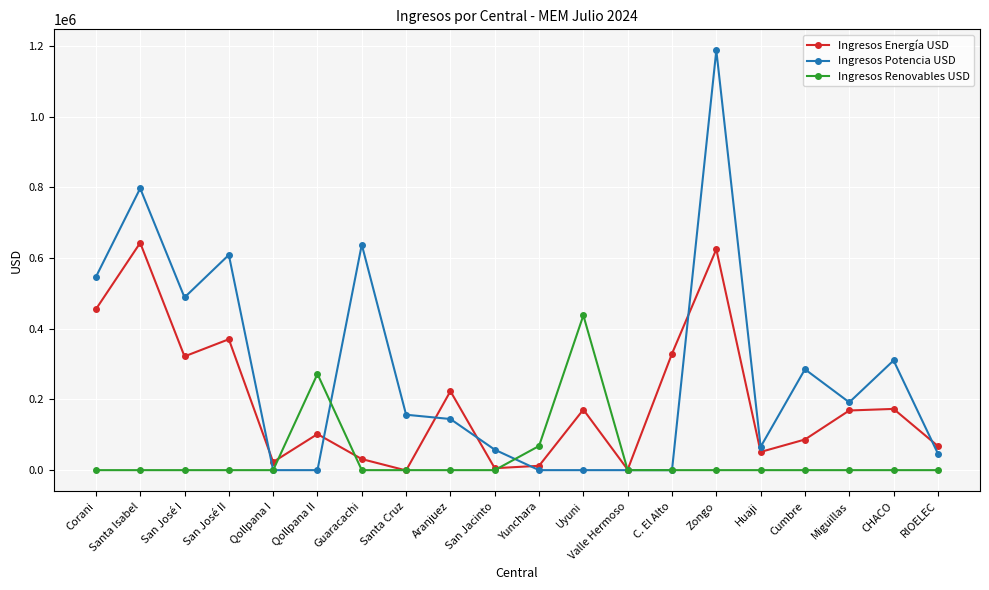

At which label is Ingresos Potencia USD closest to 593637?

San José II